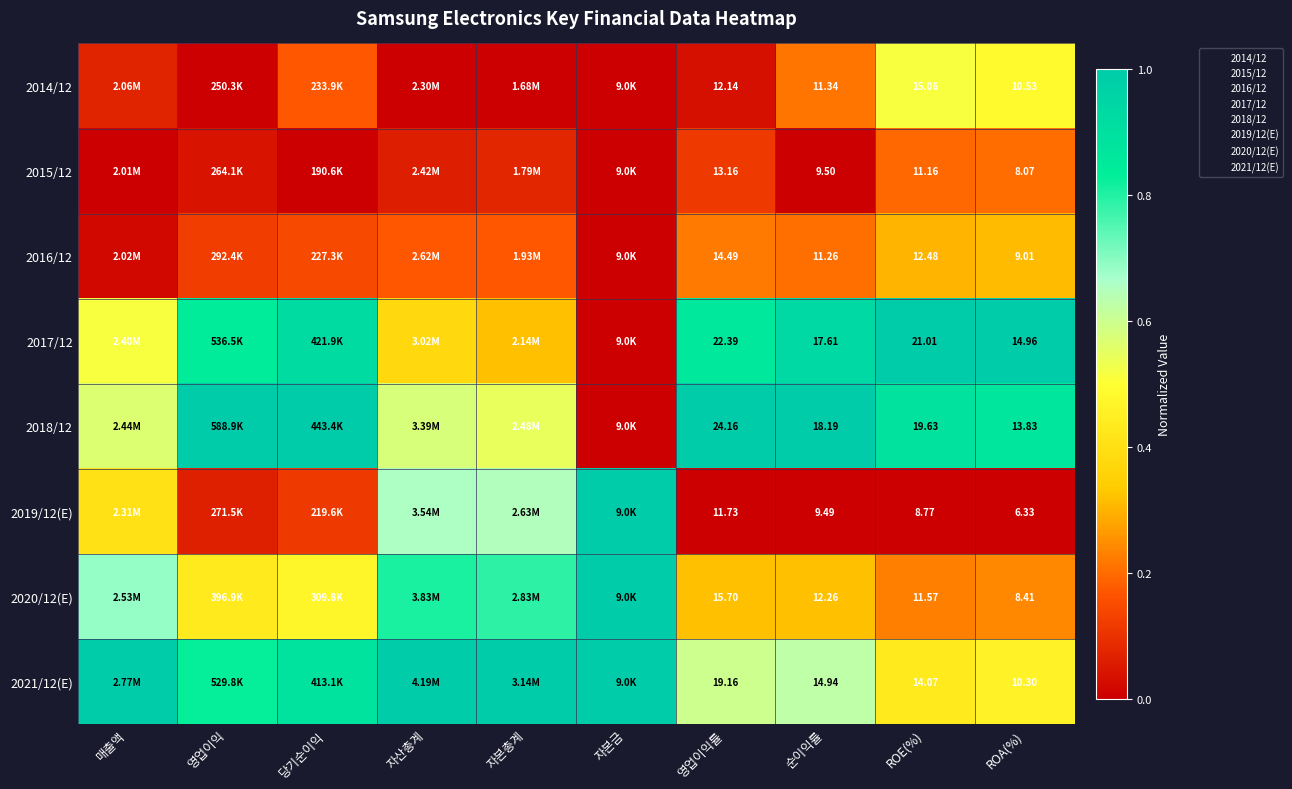

At which label does 2020/12(E) reach its minimum?

ROE(%)